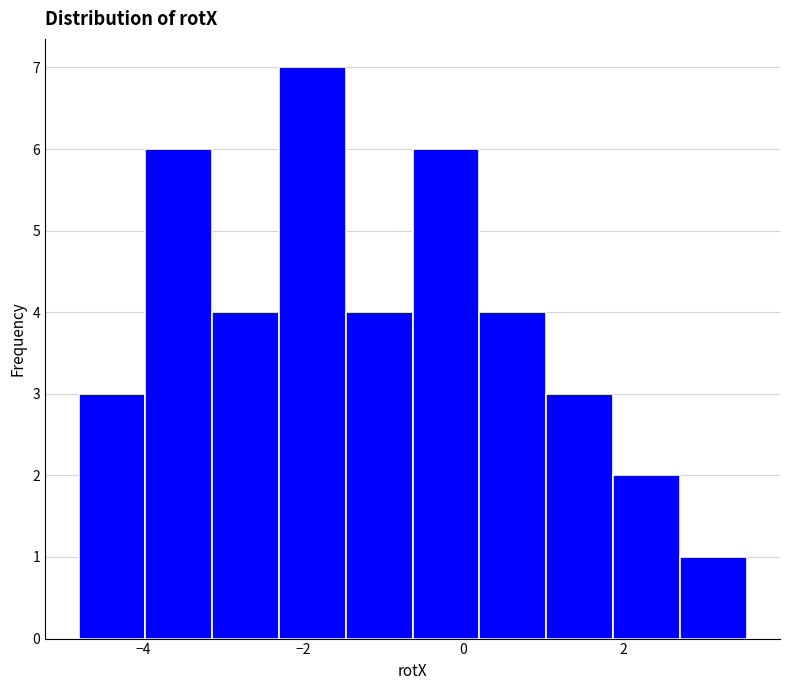

Reading left to right, list every bar in this chart as the range it spans on the x-axis followed by its height. Neither the bar edges nor the heights are printed on the chart, so give them approximately, as read against the axes.

-4.8 to -4.0: 3
-4.0 to -3.2: 6
-3.2 to -2.4: 4
-2.4 to -1.4: 7
-1.4 to -0.6: 4
-0.6 to 0.2: 6
0.2 to 1.0: 4
1.0 to 1.8: 3
1.8 to 2.8: 2
2.8 to 3.6: 1